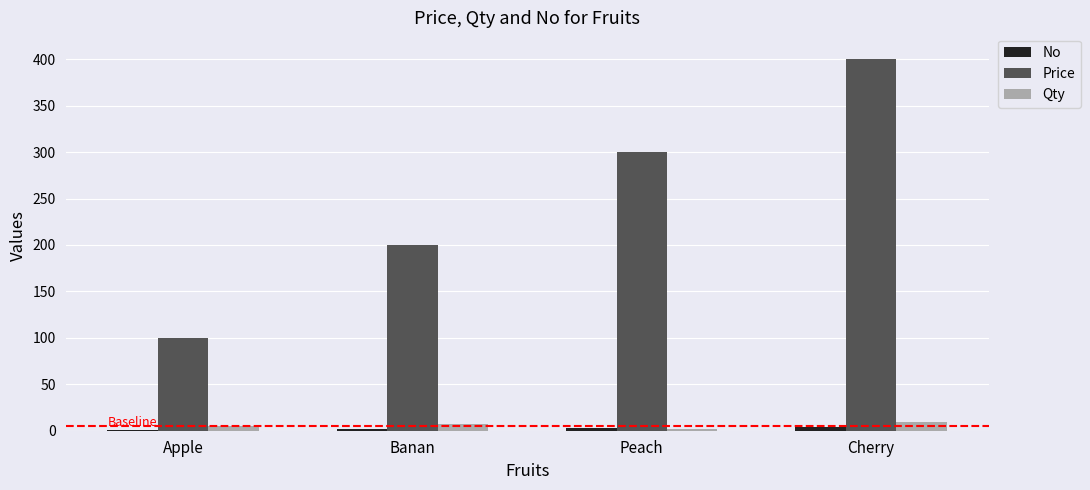

What is the difference between the Price values at Apple and Peach?

200